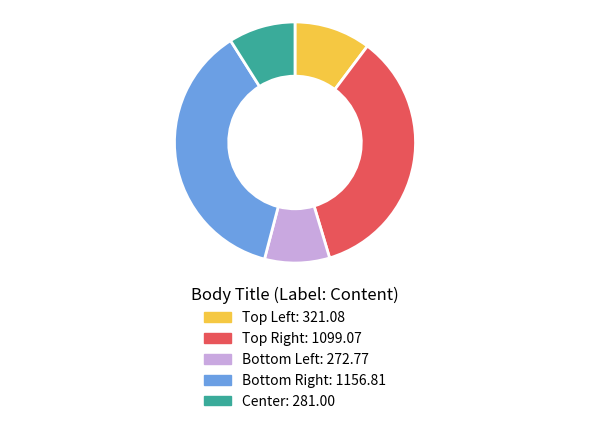

Which category has the biggest portion of the pie?

Bottom Right